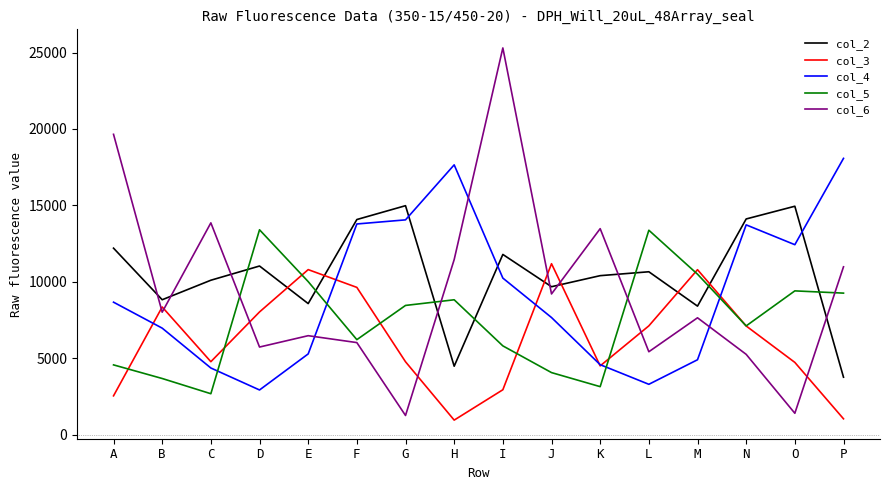

What value does the col_3 series have at D, to the nearest 100?

8000